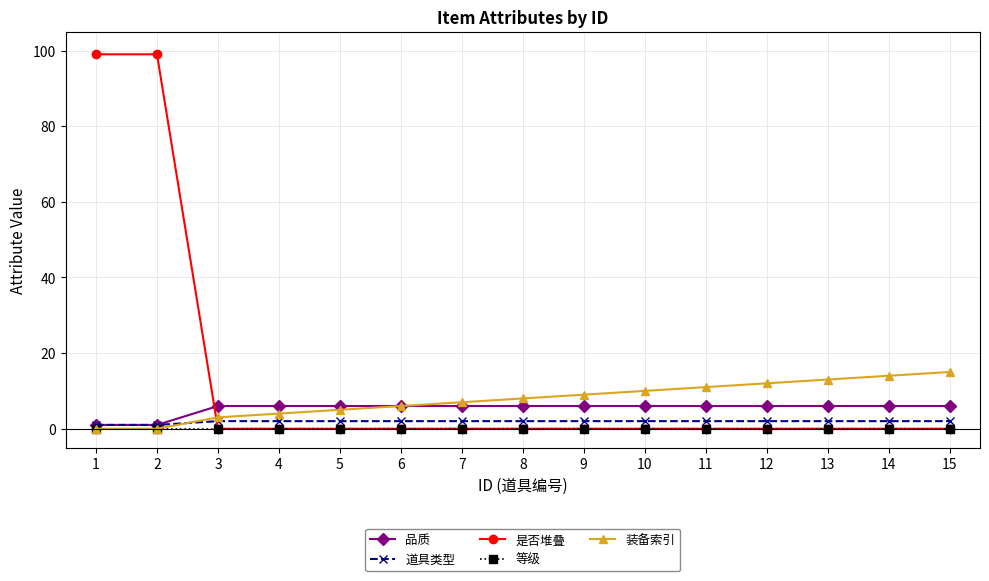

Which series ends up on top after the final intersection of 品质 and 是否堆叠?

品质